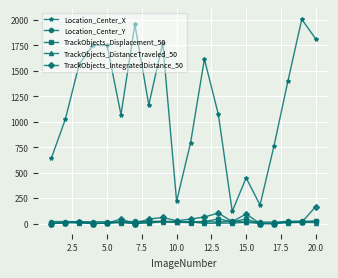

True or false: TrackObjects_DistanceTraveled_50 and Location_Center_X cross at least once.

False